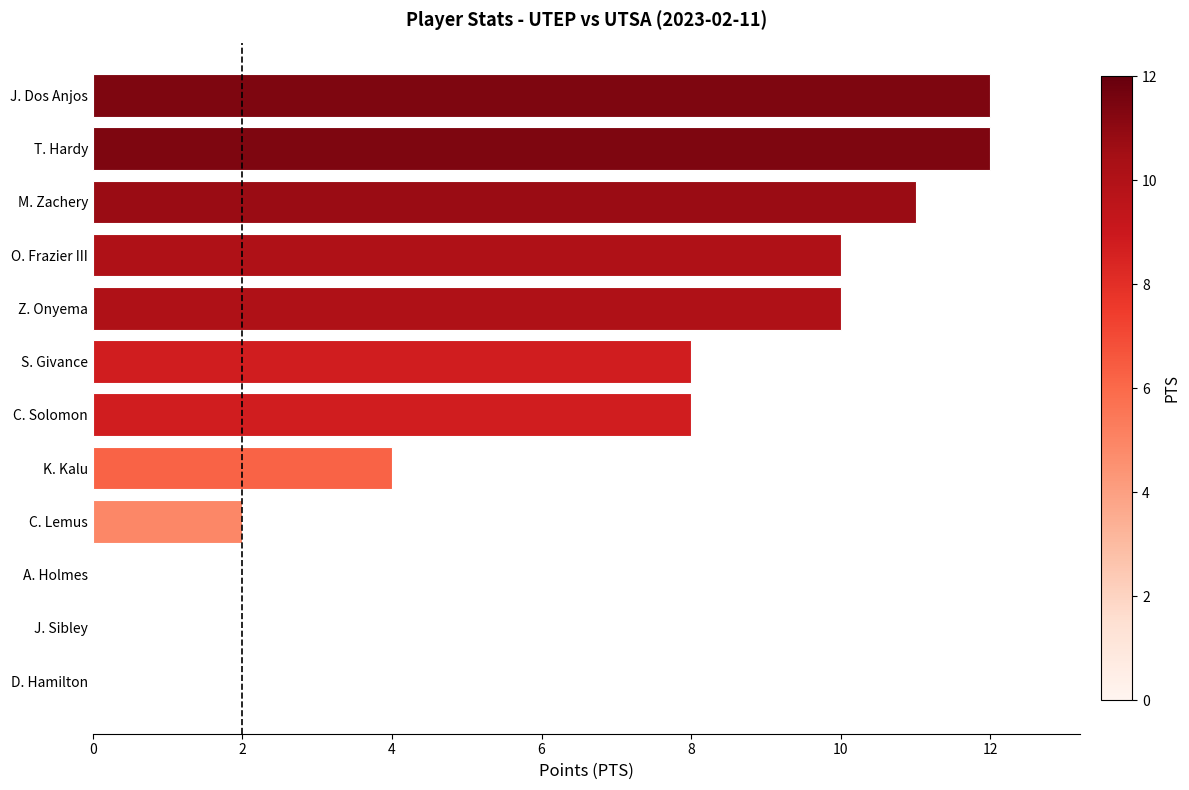

What is the maximum value shown in the chart?

12